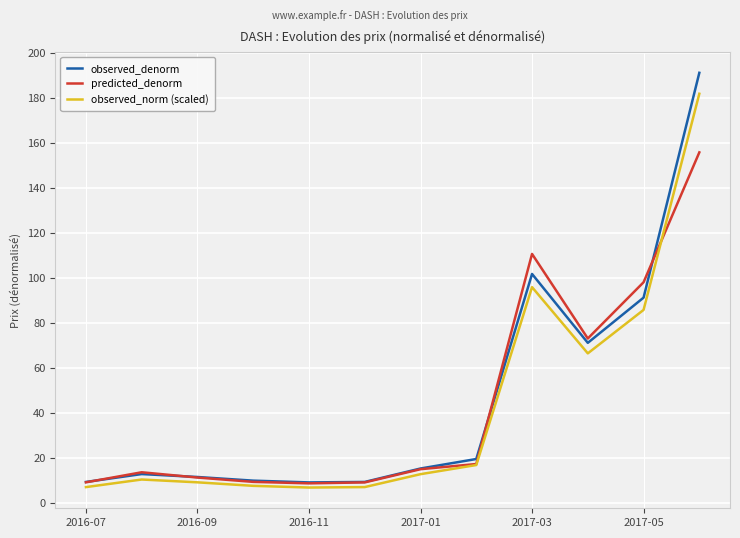

What is the minimum value shown in the chart?

6.8